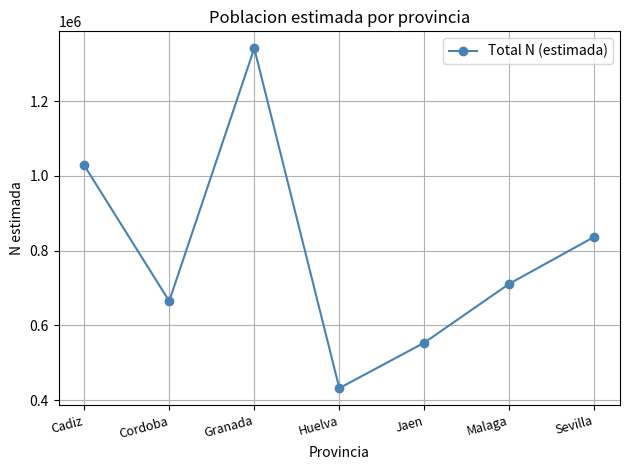

At which category does the data reach its first local valley?

Cordoba